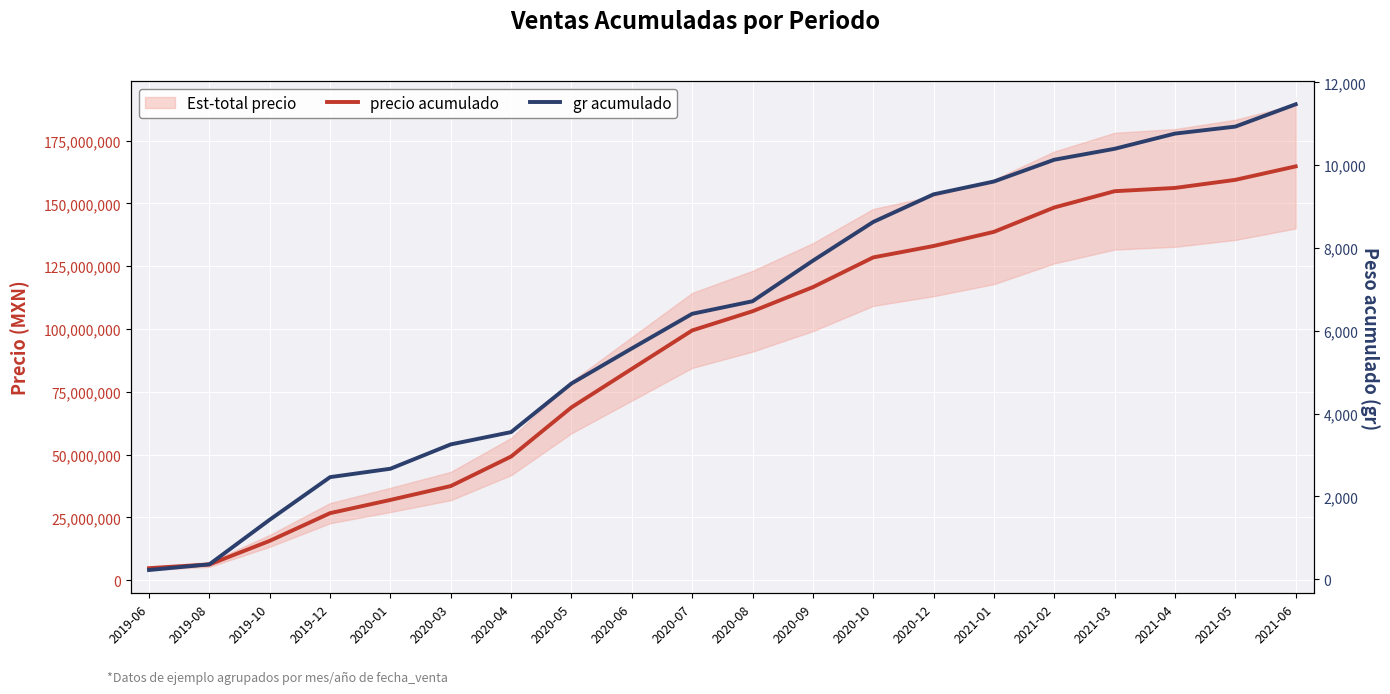

True or false: gr acumulado has a value of 3296 at 2020-07.

False